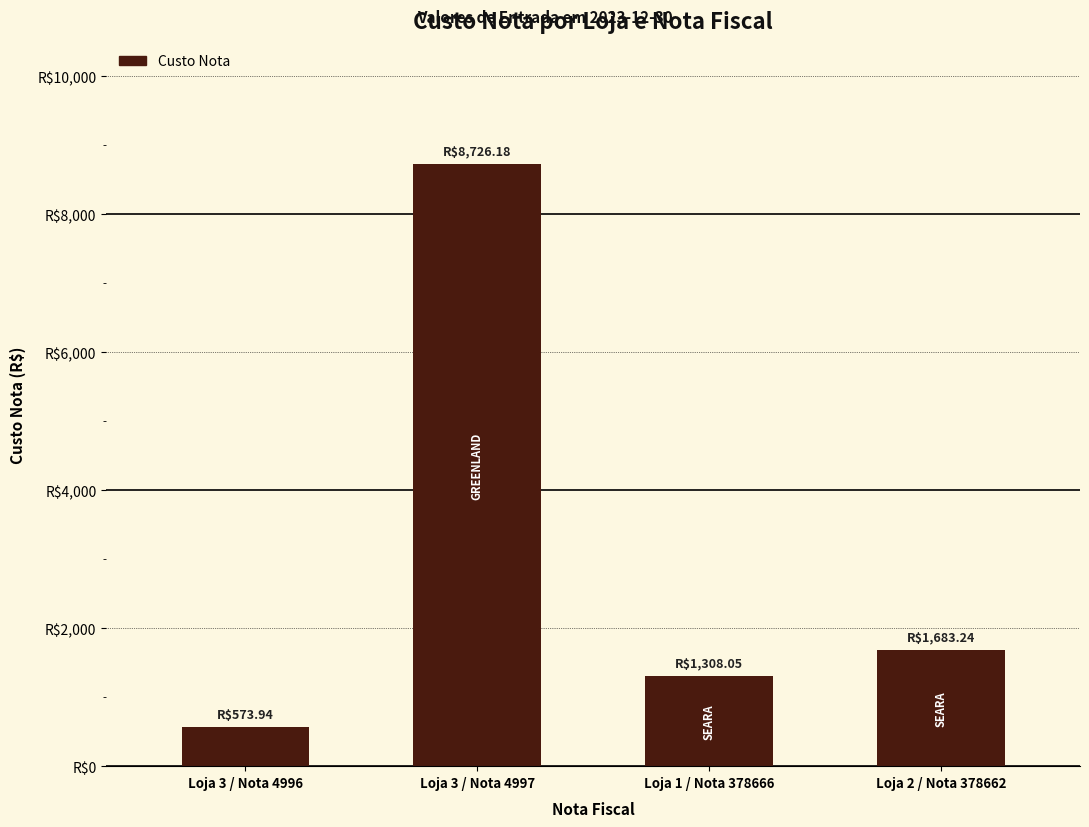

Are the bars horizontal?

No